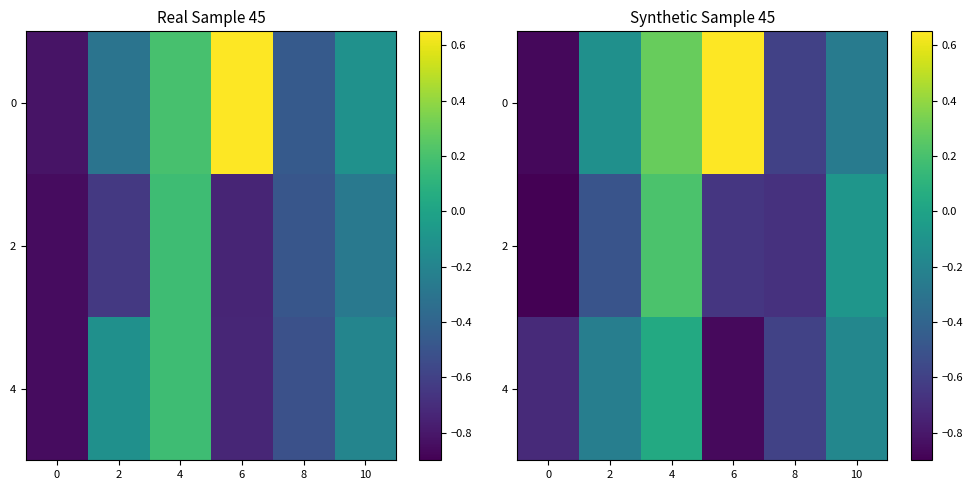

How many series are shown in this chart?

3